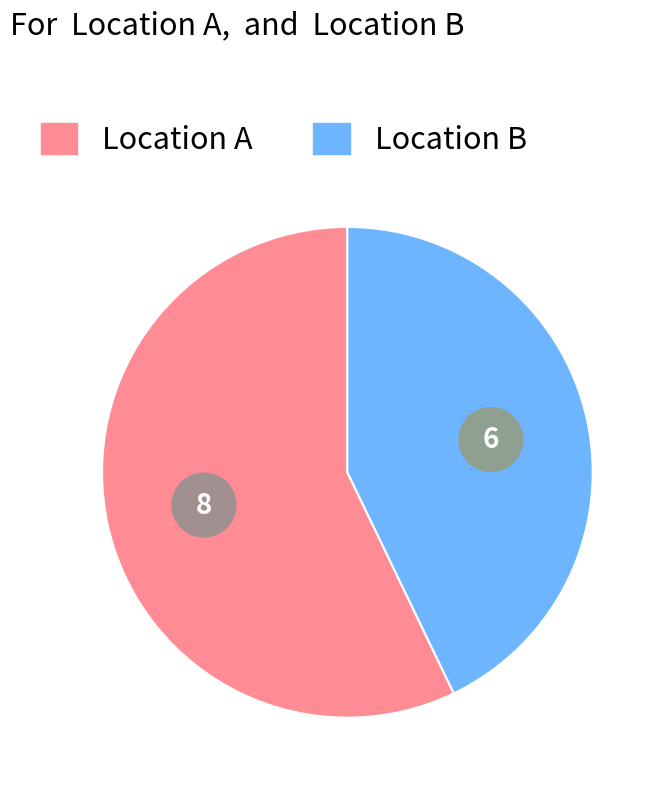

Rank the categories by value from highest to lowest.

Location A, Location B